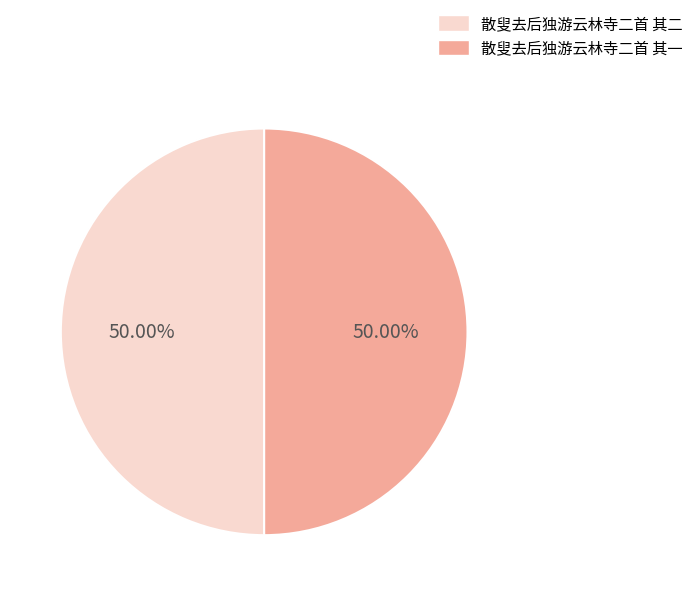

Count the number of slices in the pie.

2